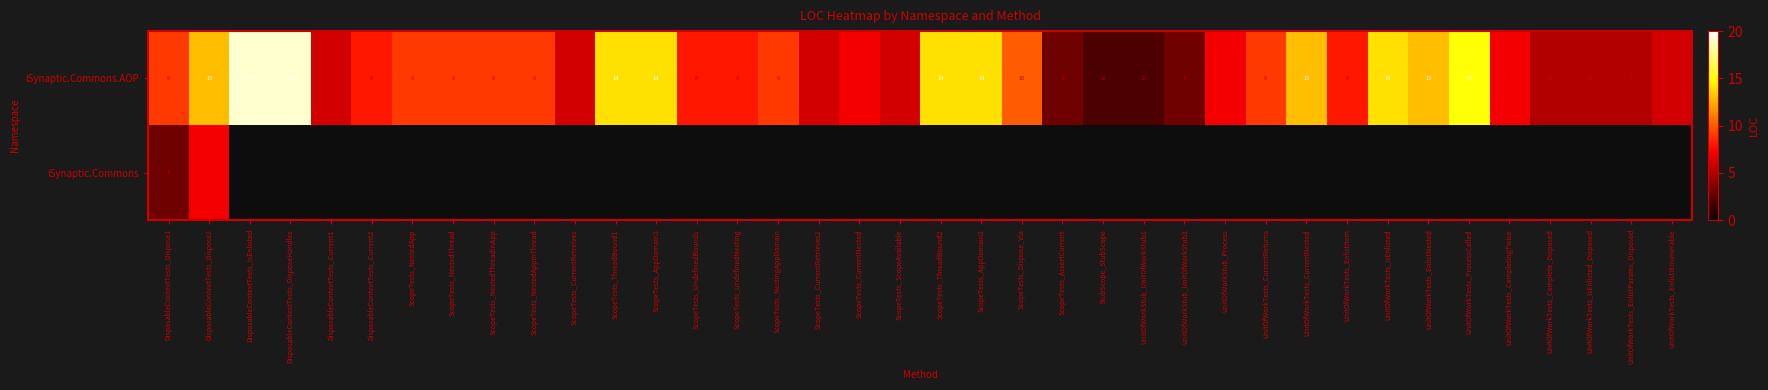

True or false: iSynaptic.Commons.AOP has a value of 14 at ScopeTests_NestedAppInThread.

False